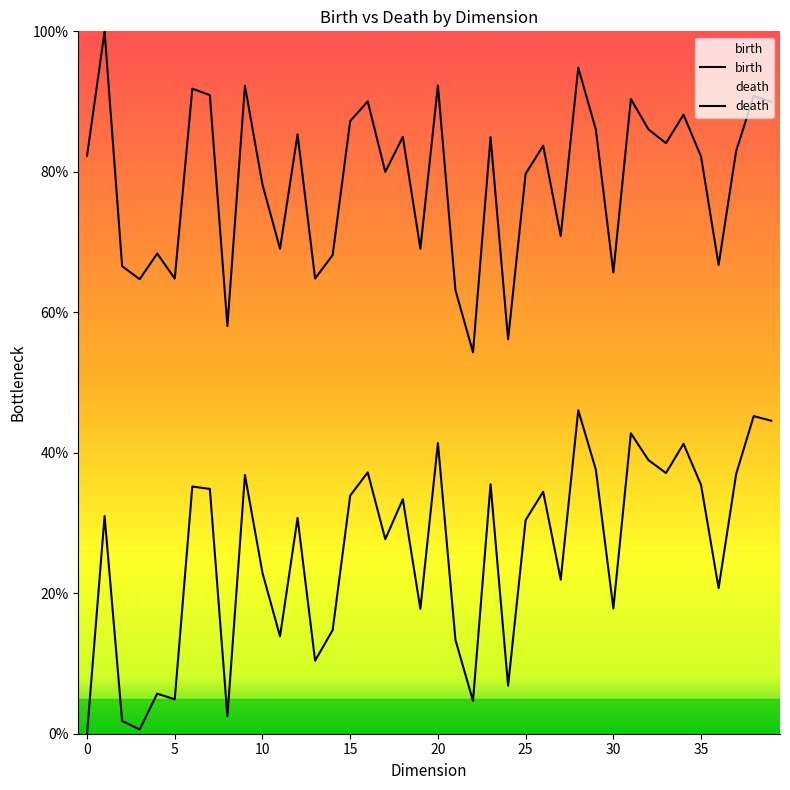

Which series changed the most between 17 and 39?

birth